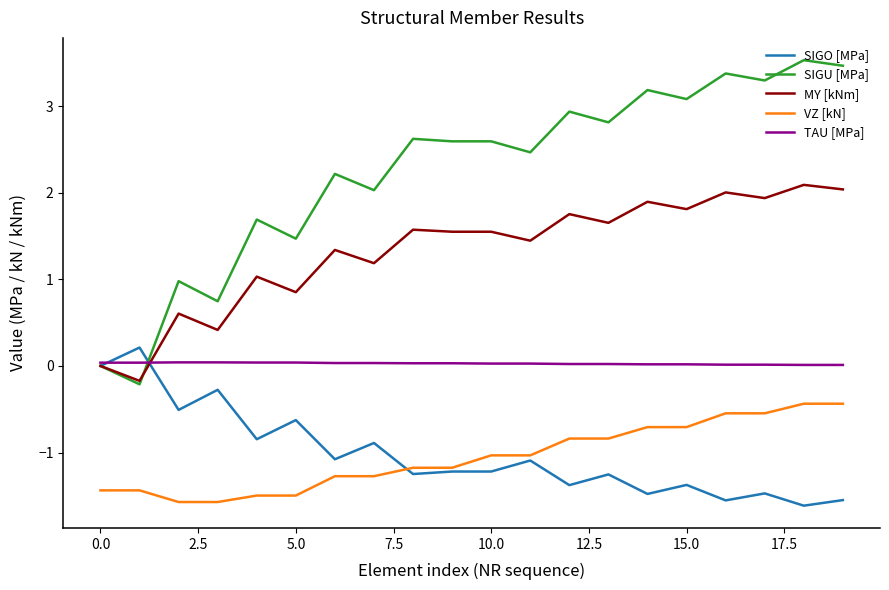

True or false: VZ [kN] and MY [kNm] cross at least once.

False